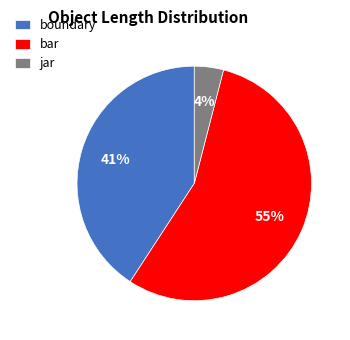

To the nearest percent, what percentage of the pie is boundary?

41%